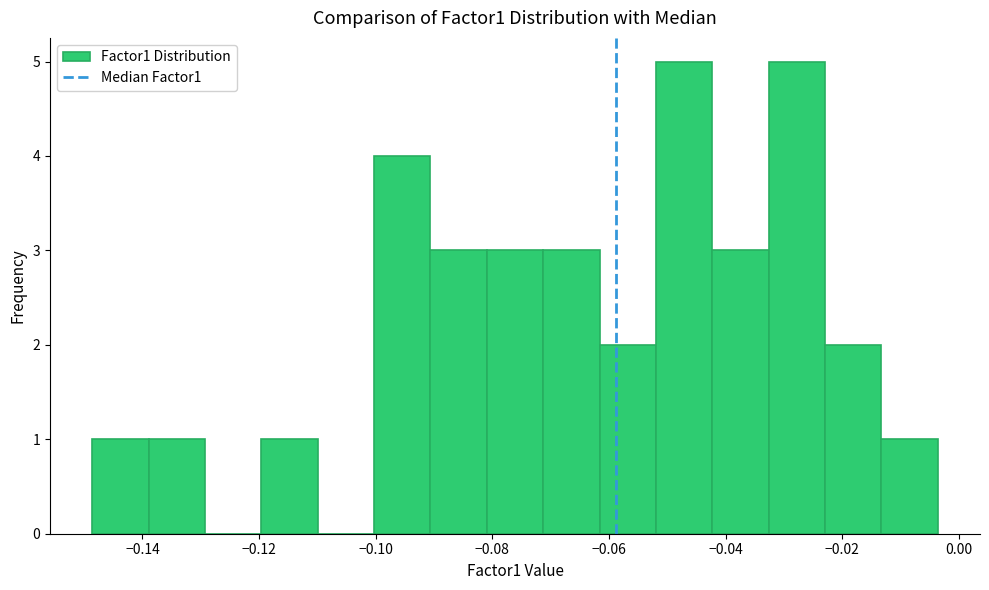

Reading left to right, list every bar in this chart as the range it spans on the x-axis followed by its height. Neither the bar edges nor the heights are printed on the chart, so give them approximately, as read against the axes.

-0.148 to -0.138: 1
-0.138 to -0.130: 1
-0.130 to -0.120: 0
-0.120 to -0.110: 1
-0.110 to -0.100: 0
-0.100 to -0.090: 4
-0.090 to -0.080: 3
-0.080 to -0.072: 3
-0.072 to -0.062: 3
-0.062 to -0.052: 2
-0.052 to -0.042: 5
-0.042 to -0.032: 3
-0.032 to -0.022: 5
-0.022 to -0.014: 2
-0.014 to -0.004: 1